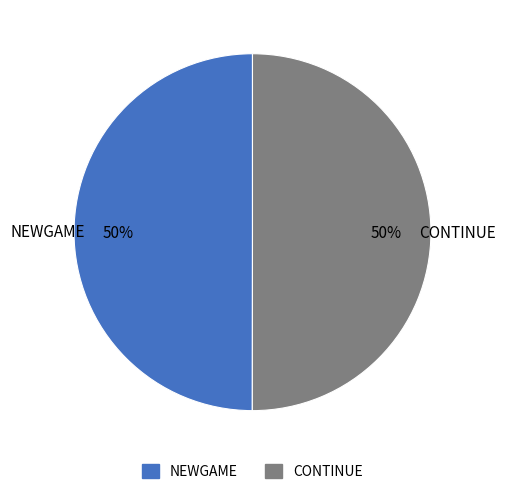

Count the number of slices in the pie.

2